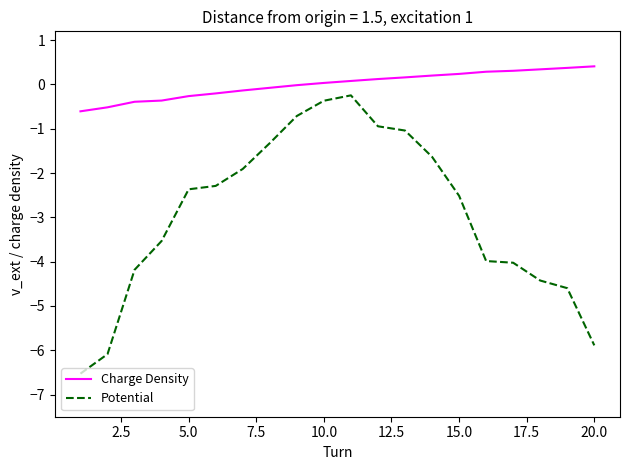

Does the chart have visible grid lines?

No